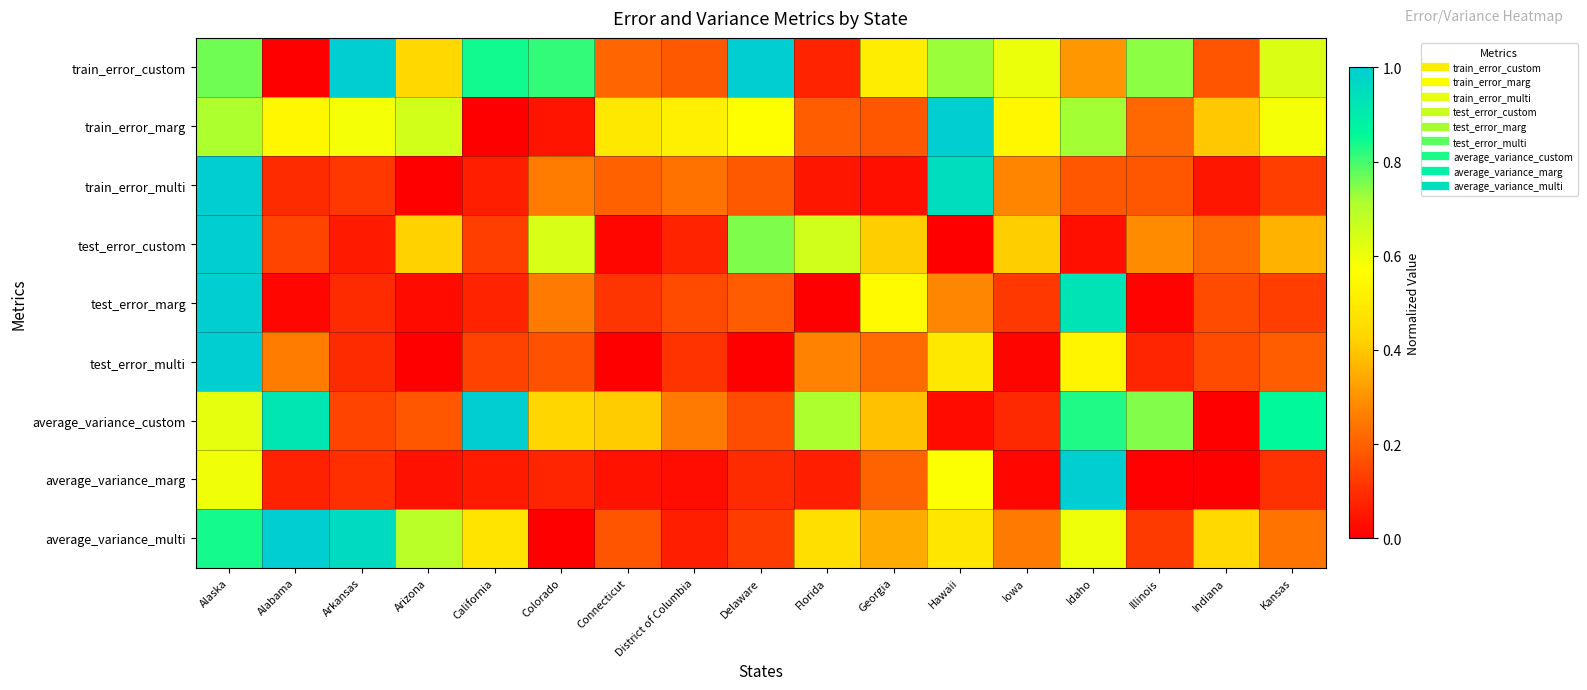

Reading left to right, what are all the values shown in this chart?

train_error_custom: Alaska=0.8	Alabama=0.0	Arkansas=1.0	Arizona=0.4	California=0.8	Colorado=0.8	Connecticut=0.2	District of Columbia=0.2	Delaware=1.0	Florida=0.1	Georgia=0.5	Hawaii=0.7	Iowa=0.6	Idaho=0.3	Illinois=0.7	Indiana=0.2	Kansas=0.6
train_error_marg: Alaska=0.7	Alabama=0.5	Arkansas=0.6	Arizona=0.7	California=0.0	Colorado=0.0	Connecticut=0.5	District of Columbia=0.5	Delaware=0.6	Florida=0.2	Georgia=0.2	Hawaii=1.0	Iowa=0.5	Idaho=0.7	Illinois=0.2	Indiana=0.4	Kansas=0.6
train_error_multi: Alaska=1.0	Alabama=0.1	Arkansas=0.1	Arizona=0.0	California=0.1	Colorado=0.3	Connecticut=0.2	District of Columbia=0.2	Delaware=0.2	Florida=0.0	Georgia=0.0	Hawaii=1.0	Iowa=0.3	Idaho=0.2	Illinois=0.2	Indiana=0.0	Kansas=0.1
test_error_custom: Alaska=1.0	Alabama=0.1	Arkansas=0.1	Arizona=0.4	California=0.1	Colorado=0.6	Connecticut=0.0	District of Columbia=0.1	Delaware=0.8	Florida=0.7	Georgia=0.4	Hawaii=0.0	Iowa=0.4	Idaho=0.0	Illinois=0.3	Indiana=0.2	Kansas=0.4
test_error_marg: Alaska=1.0	Alabama=0.0	Arkansas=0.1	Arizona=0.0	California=0.1	Colorado=0.3	Connecticut=0.1	District of Columbia=0.2	Delaware=0.2	Florida=0.0	Georgia=0.6	Hawaii=0.3	Iowa=0.1	Idaho=0.9	Illinois=0.0	Indiana=0.2	Kansas=0.1
test_error_multi: Alaska=1.0	Alabama=0.3	Arkansas=0.1	Arizona=0.0	California=0.1	Colorado=0.2	Connecticut=0.0	District of Columbia=0.1	Delaware=0.0	Florida=0.3	Georgia=0.2	Hawaii=0.5	Iowa=0.0	Idaho=0.5	Illinois=0.1	Indiana=0.2	Kansas=0.2
average_variance_custom: Alaska=0.6	Alabama=0.9	Arkansas=0.1	Arizona=0.2	California=1.0	Colorado=0.4	Connecticut=0.4	District of Columbia=0.3	Delaware=0.2	Florida=0.7	Georgia=0.4	Hawaii=0.0	Iowa=0.1	Idaho=0.8	Illinois=0.7	Indiana=0.0	Kansas=0.9
average_variance_marg: Alaska=0.6	Alabama=0.1	Arkansas=0.1	Arizona=0.0	California=0.1	Colorado=0.1	Connecticut=0.0	District of Columbia=0.0	Delaware=0.1	Florida=0.1	Georgia=0.2	Hawaii=0.6	Iowa=0.0	Idaho=1.0	Illinois=0.0	Indiana=0.0	Kansas=0.1
average_variance_multi: Alaska=0.8	Alabama=1.0	Arkansas=1.0	Arizona=0.7	California=0.5	Colorado=0.0	Connecticut=0.2	District of Columbia=0.1	Delaware=0.1	Florida=0.5	Georgia=0.3	Hawaii=0.5	Iowa=0.3	Idaho=0.6	Illinois=0.1	Indiana=0.4	Kansas=0.2